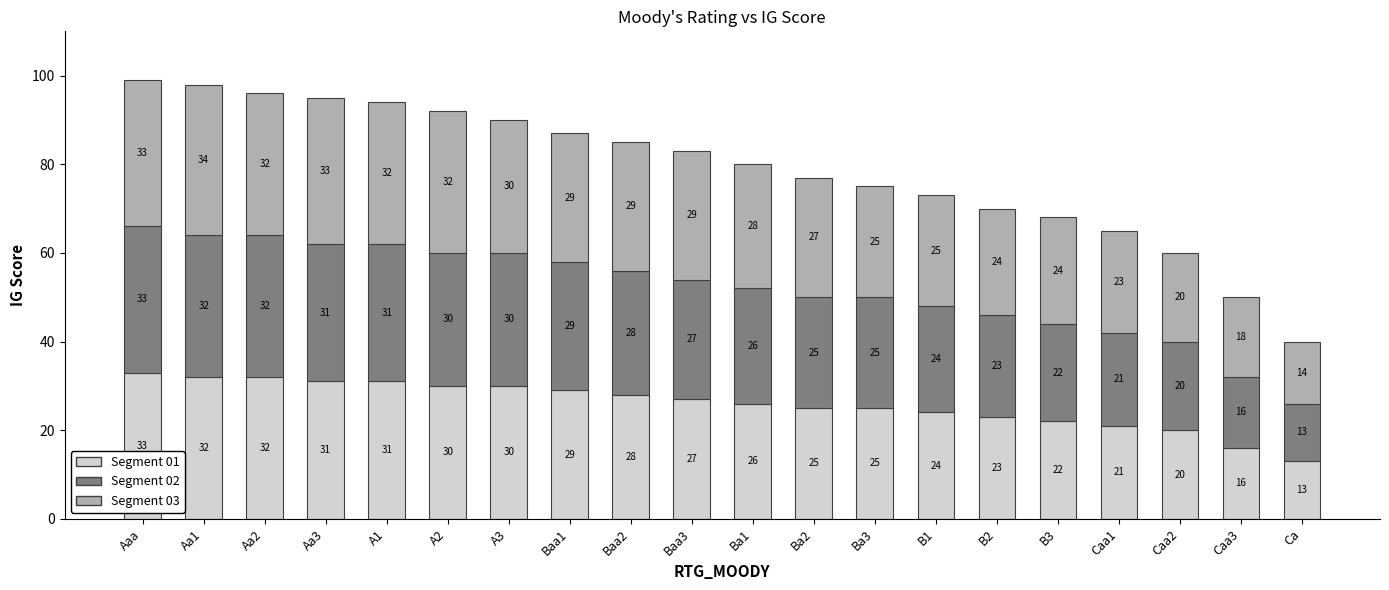

True or false: Segment 01 has a value of 38 at B1.

False